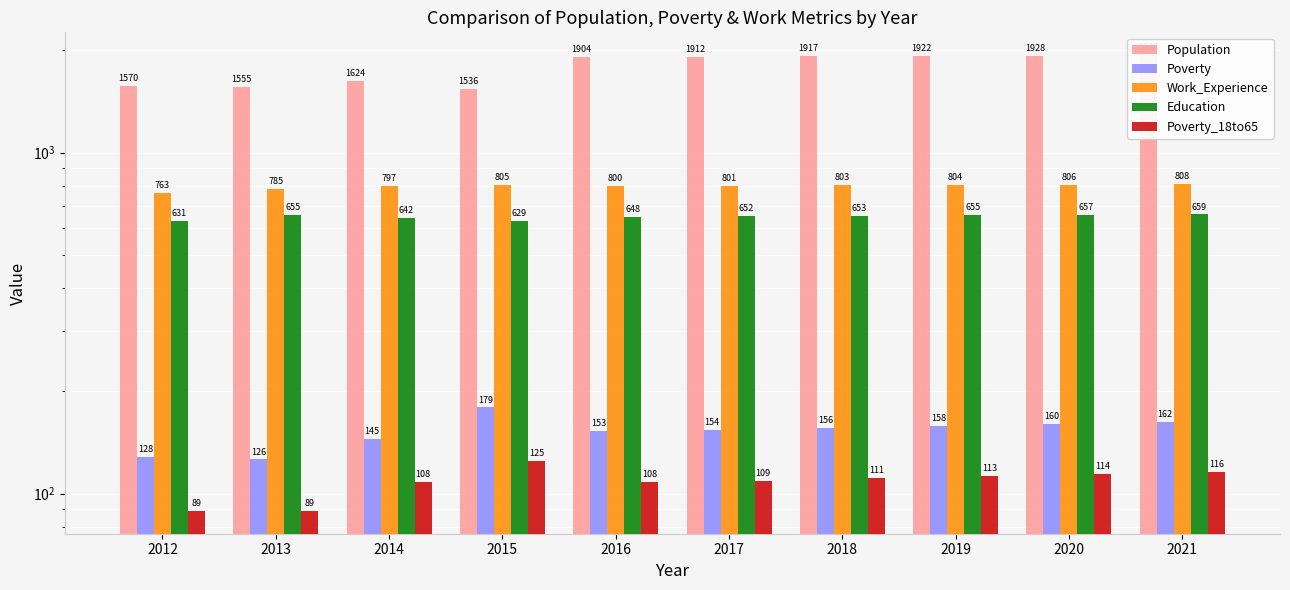

Reading left to right, what are all the values shown in this chart?

Population: 2012=1570	2013=1555	2014=1624	2015=1536	2016=1904	2017=1912	2018=1917	2019=1922	2020=1928	2021=1933
Poverty: 2012=128	2013=126	2014=145	2015=179	2016=153	2017=154	2018=156	2019=158	2020=160	2021=162
Work_Experience: 2012=763	2013=785	2014=797	2015=805	2016=800	2017=801	2018=803	2019=804	2020=806	2021=808
Education: 2012=631	2013=655	2014=642	2015=629	2016=648	2017=652	2018=653	2019=655	2020=657	2021=659
Poverty_18to65: 2012=89	2013=89	2014=108	2015=125	2016=108	2017=109	2018=111	2019=113	2020=114	2021=116